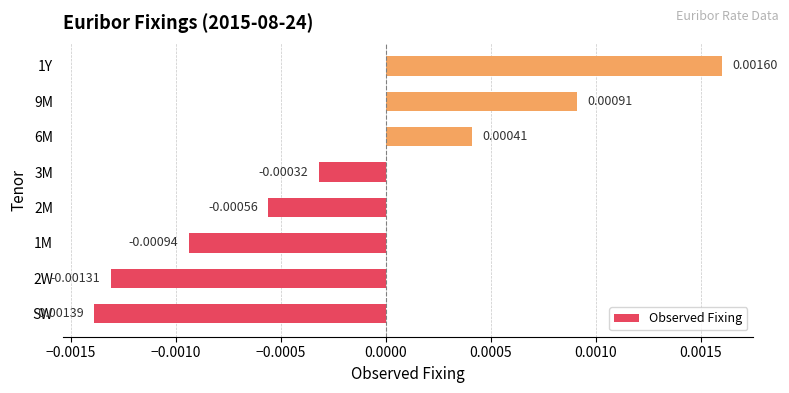

At which category does the chart reach its minimum across all series?

SW